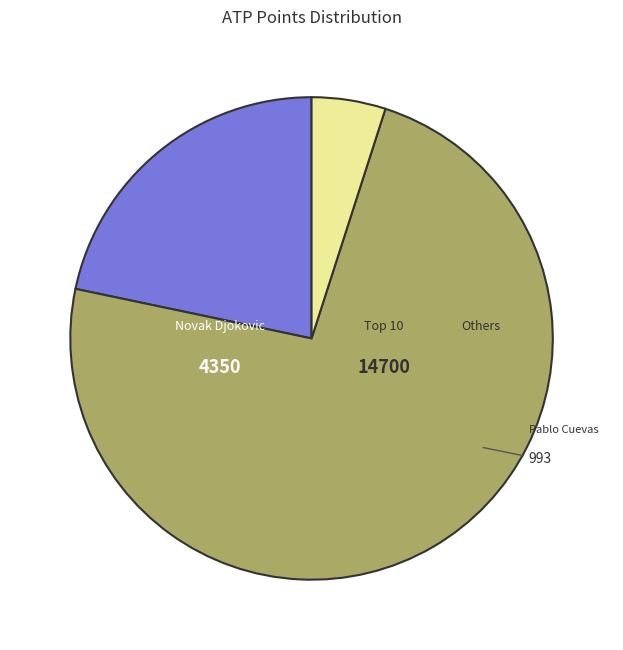

Is there a majority slice in this chart?

Yes